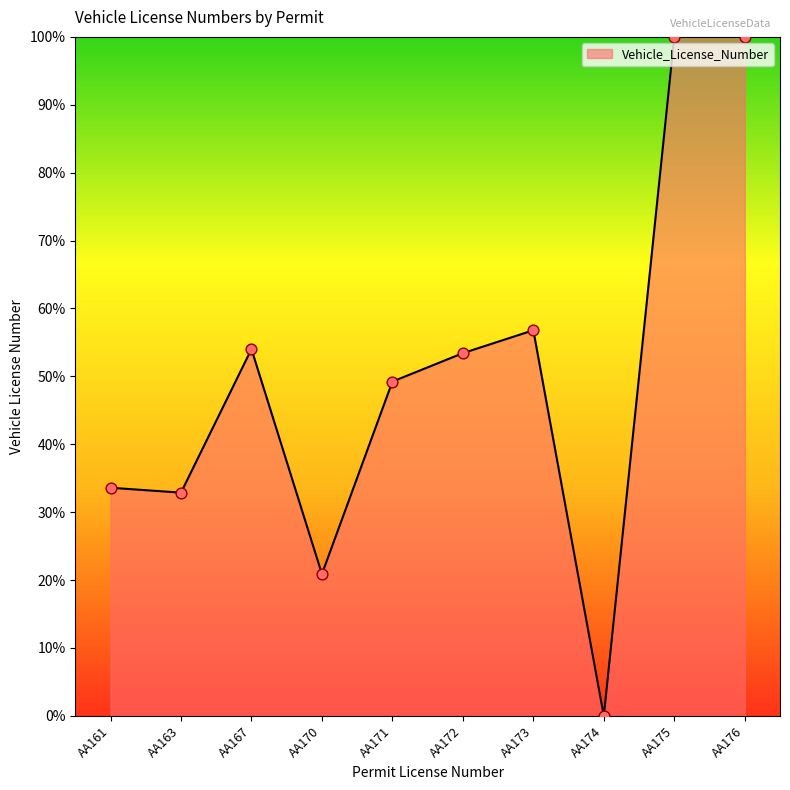

What is the ratio of the value at AA171 to the value at AA161?

1.5